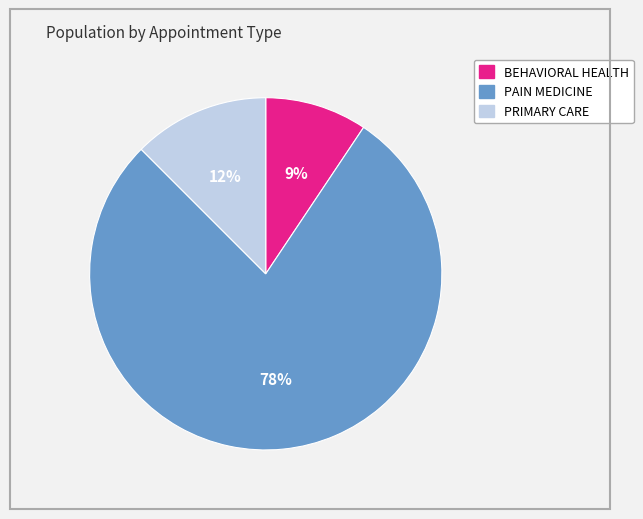

What percentage is the BEHAVIORAL HEALTH slice, to the nearest percent?

9%